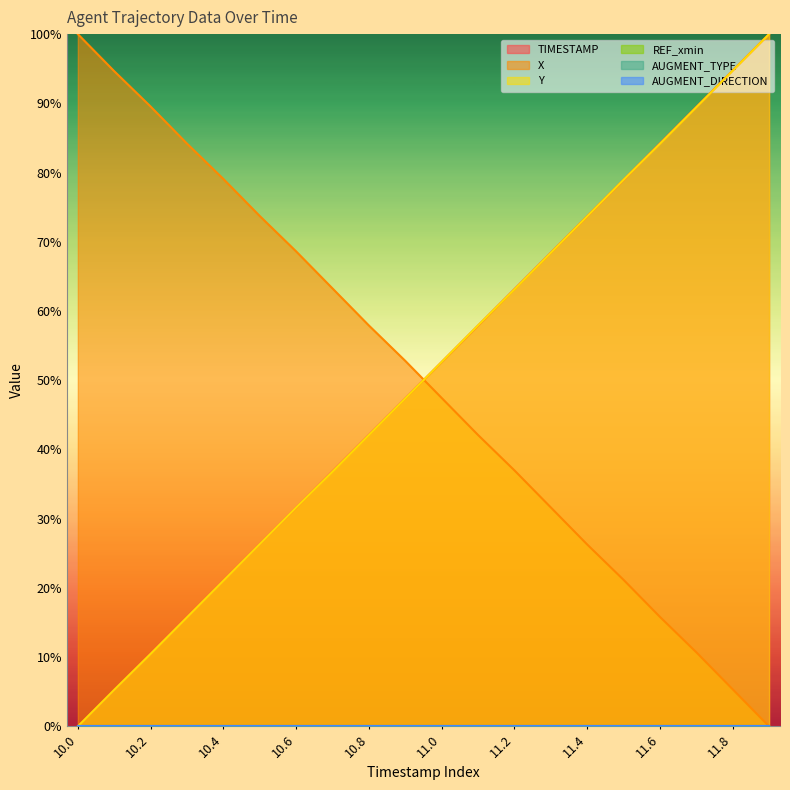

True or false: TIMESTAMP has a value of 36.8 at 10.7.

True